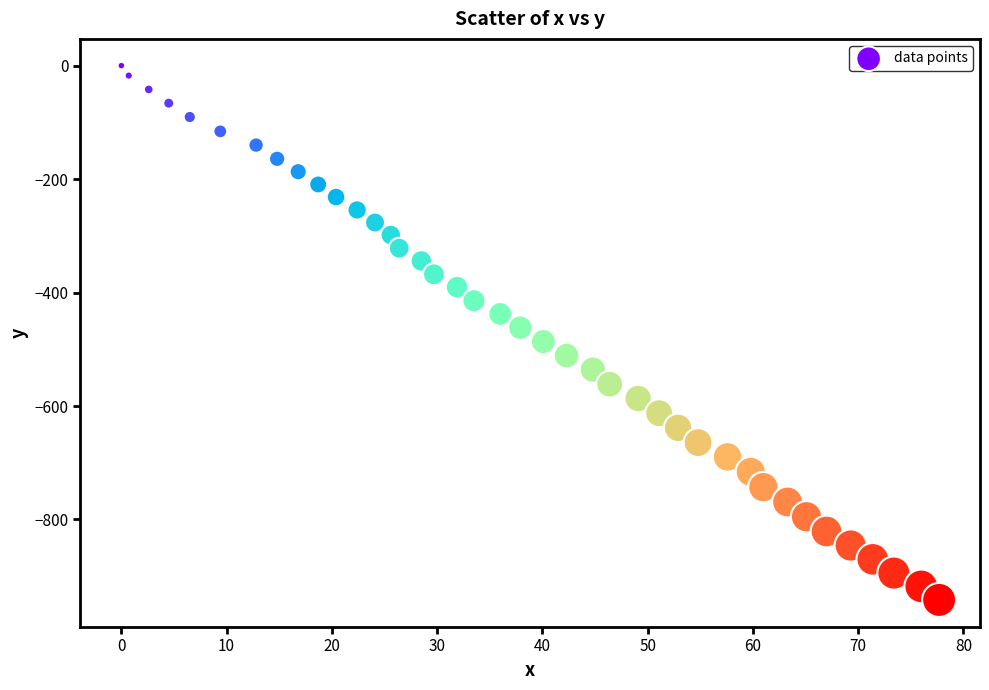

What is the range of X values (max minus min)?

77.7